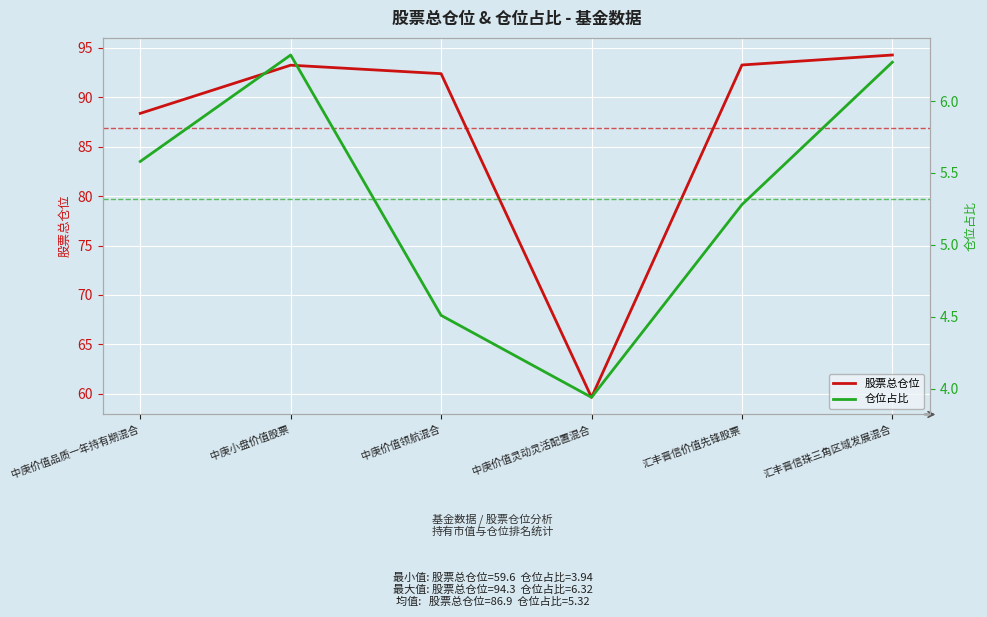

Reading right to left, extract all data points from this chart.

股票总仓位: 94.3	93.3	59.6	92.4	93.3	88.4
仓位占比: 6.3	5.3	3.9	4.5	6.3	5.6